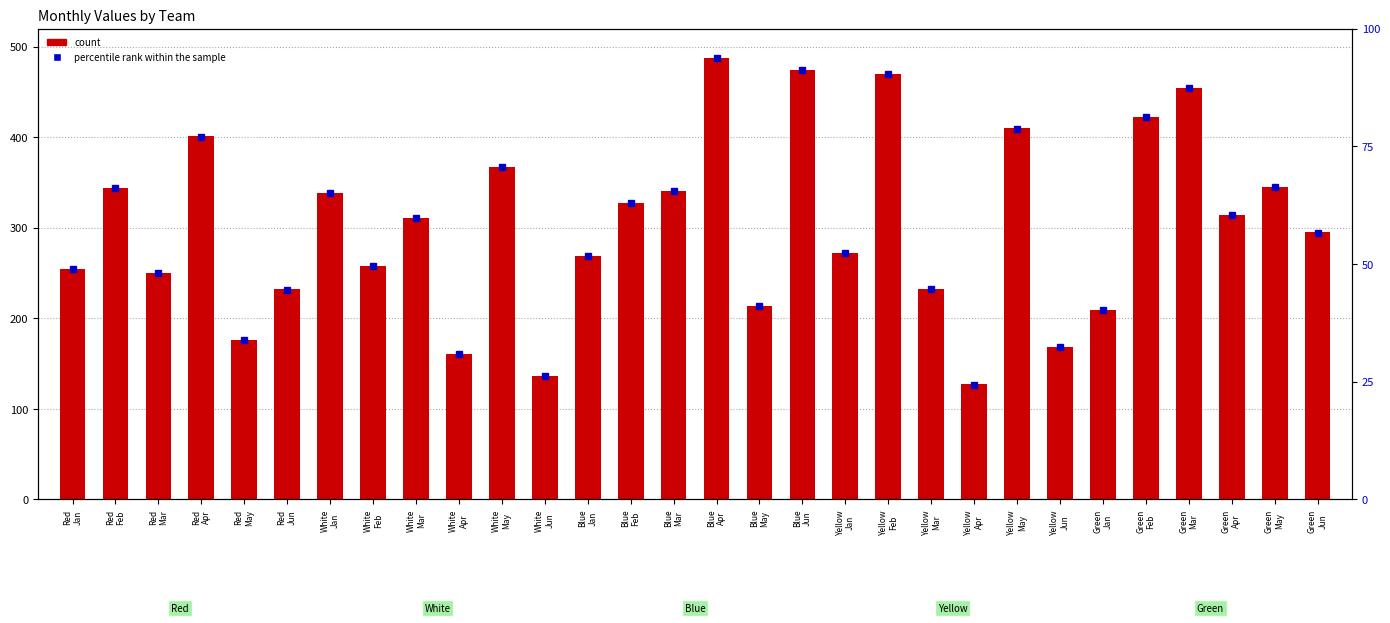

What position from the right is White
Apr?

21